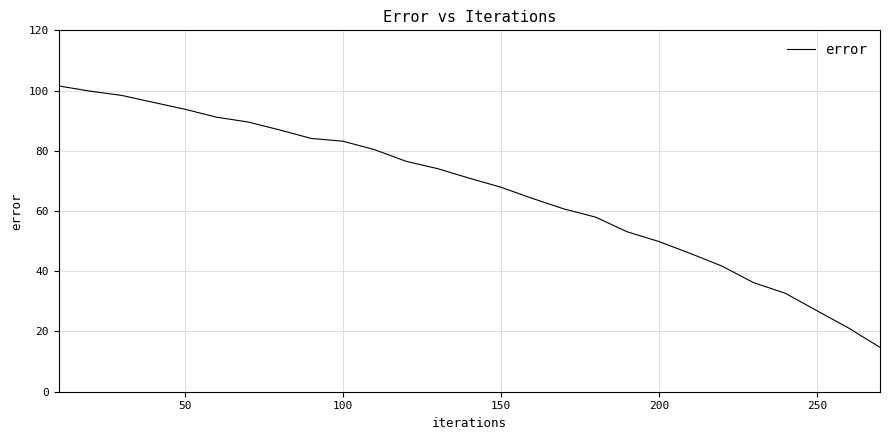

What is the minimum value shown in the chart?

14.7